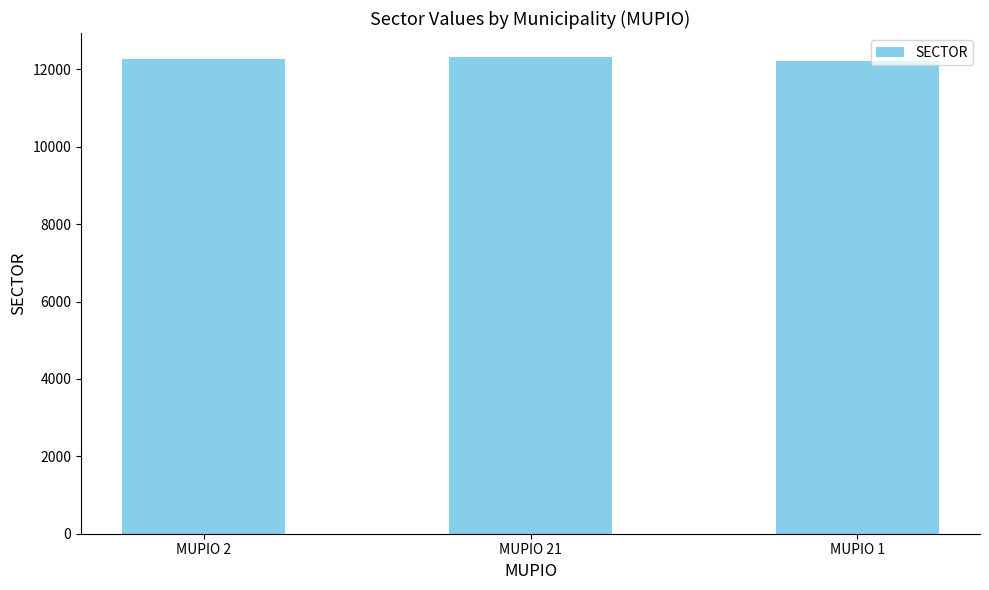

Approximately how many times larger is the value at MUPIO 2 compared to MUPIO 21?

1.0